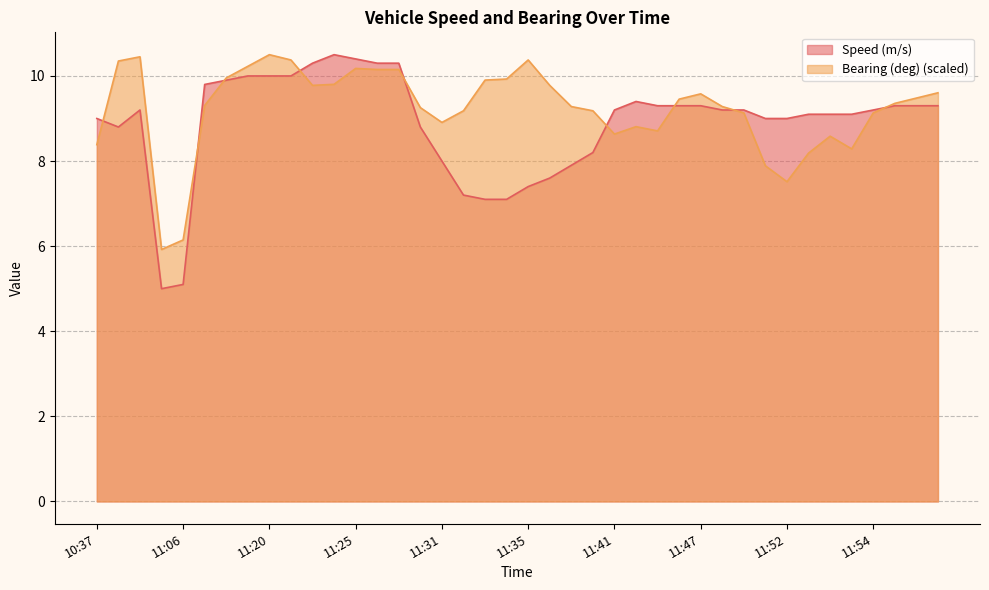

What is the difference between the Bearing (deg) values at 10:41 and 11:39?

1.2